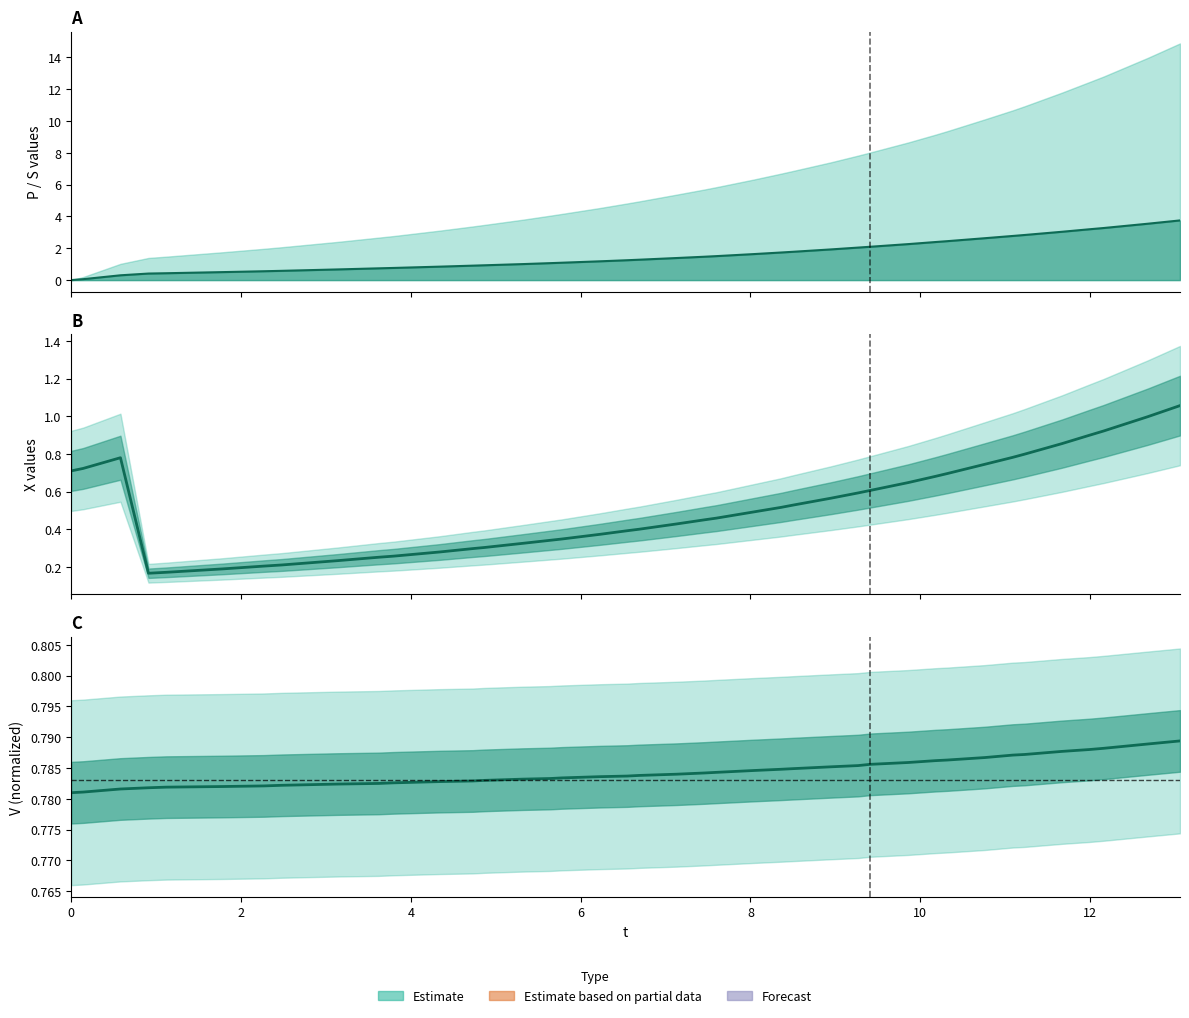

How many lines are shown in the chart?

3